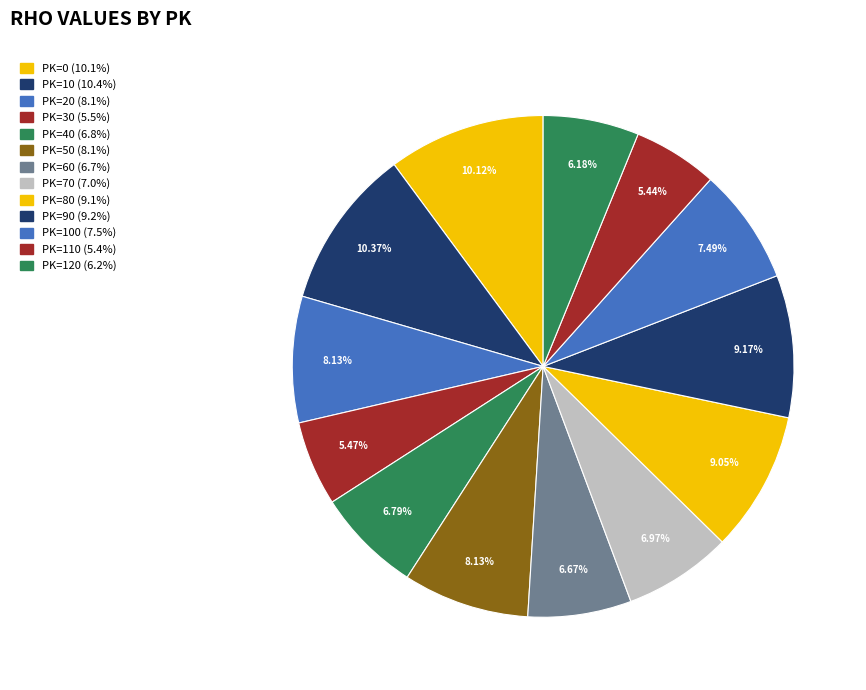

What is the smallest slice in the pie chart?

PK=110